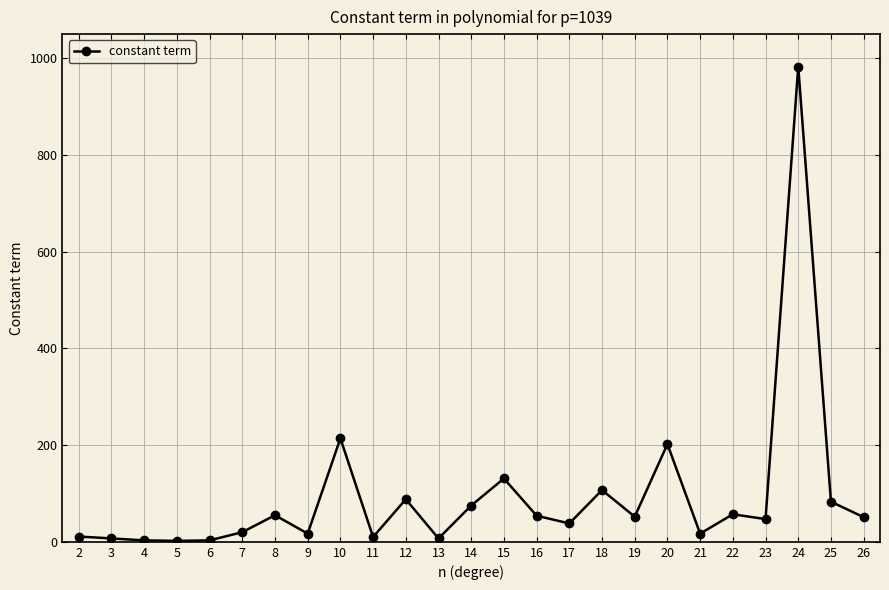

True or false: there are more than 1 points higher than both neighbors.

True